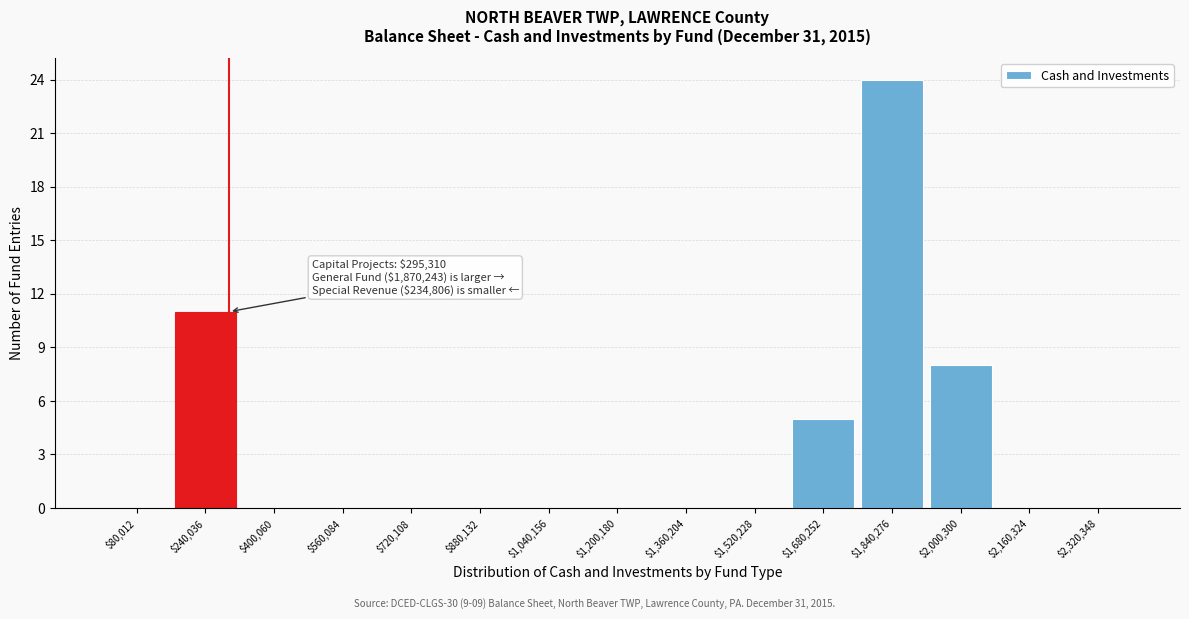

Over which range of the x-axis is the bar tallest?

1760000 to 1920000